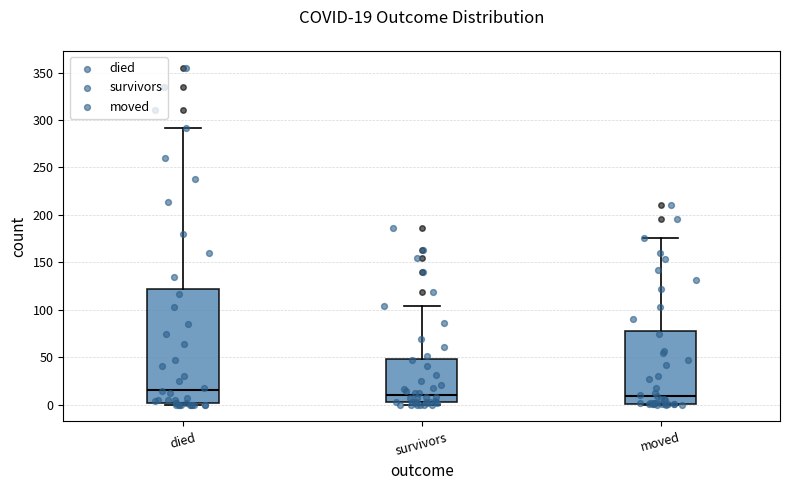

Which box is the tallest, from its lower edge to its upper edge?

died